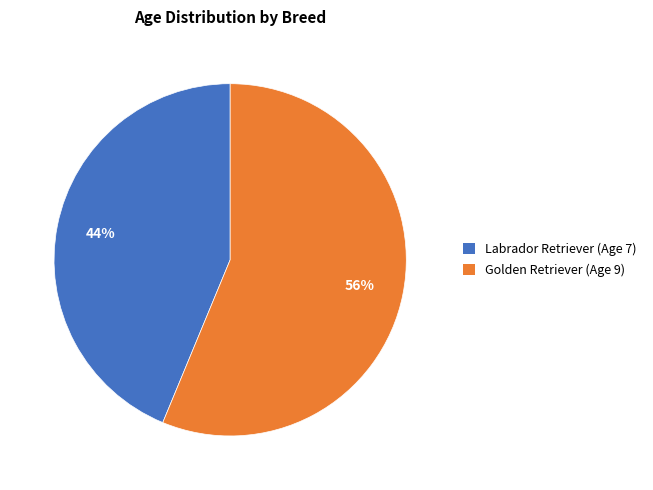

Count the number of slices in the pie.

2